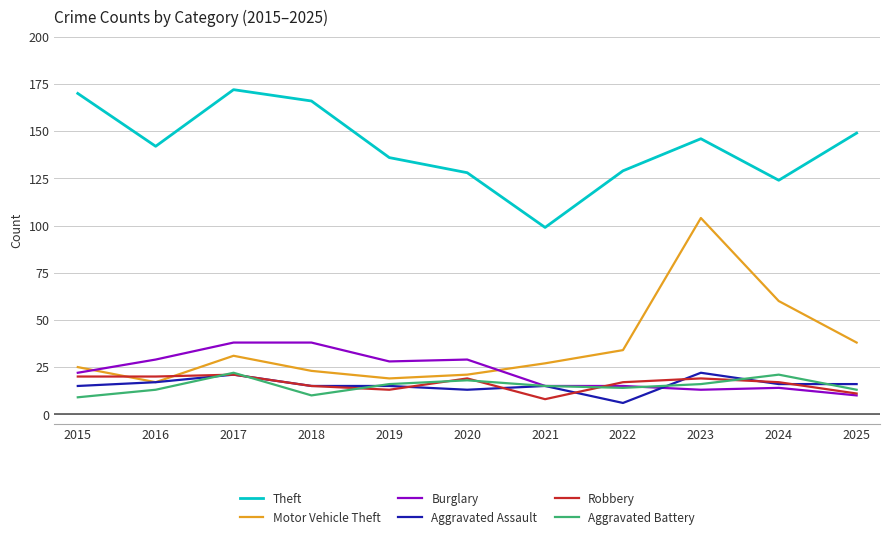

Which series has the largest range (max minus min)?

Motor Vehicle Theft